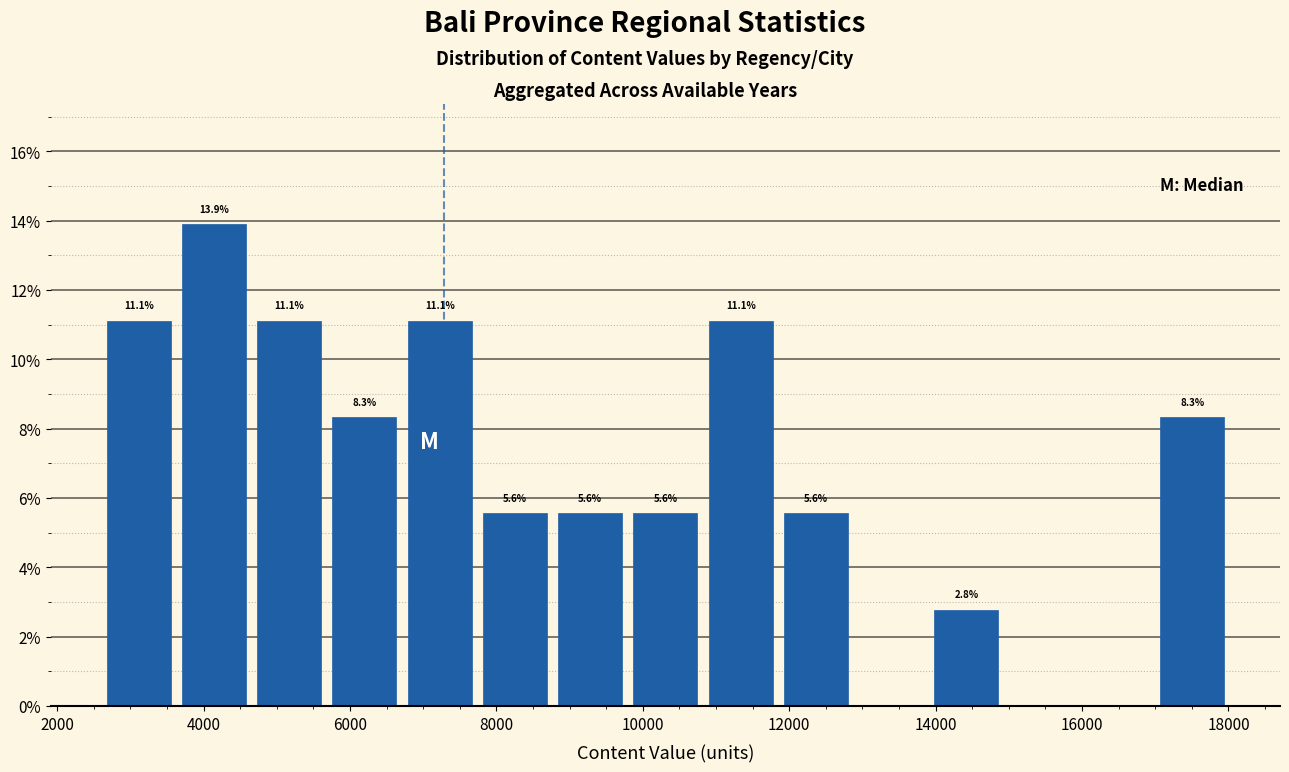

Which range on the x-axis has the tallest bar?

3600 to 4600